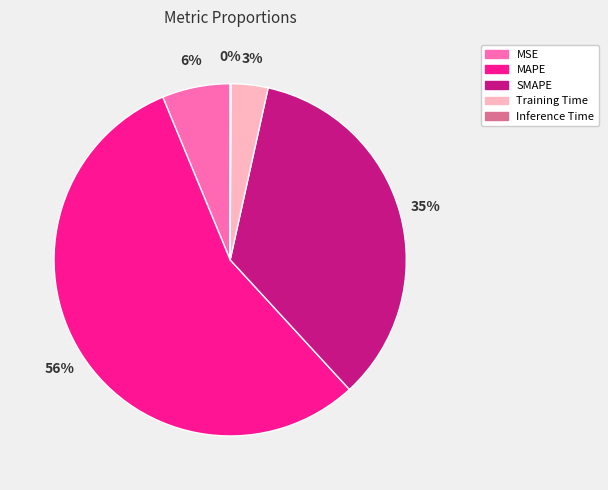

Do MAPE and Training Time together represent more than half of the pie?

Yes